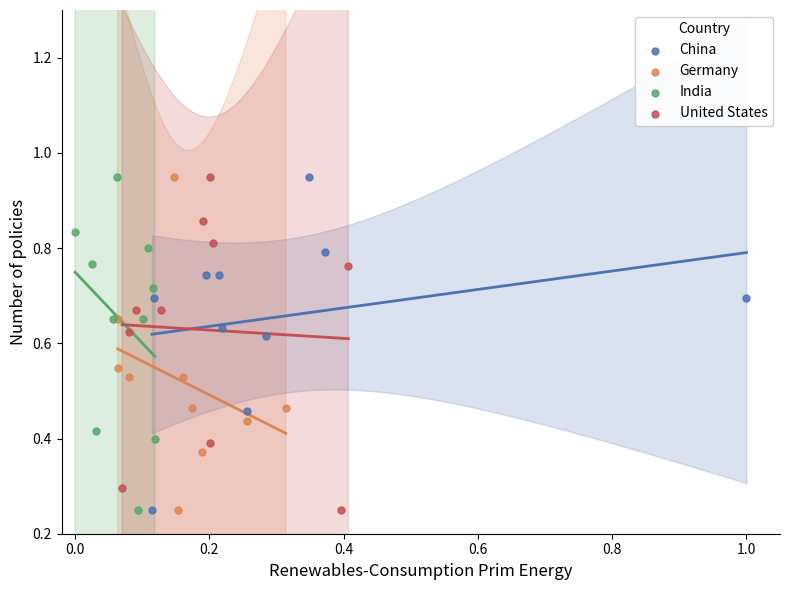

What are all the series names shown in the legend?

China, Germany, India, United States